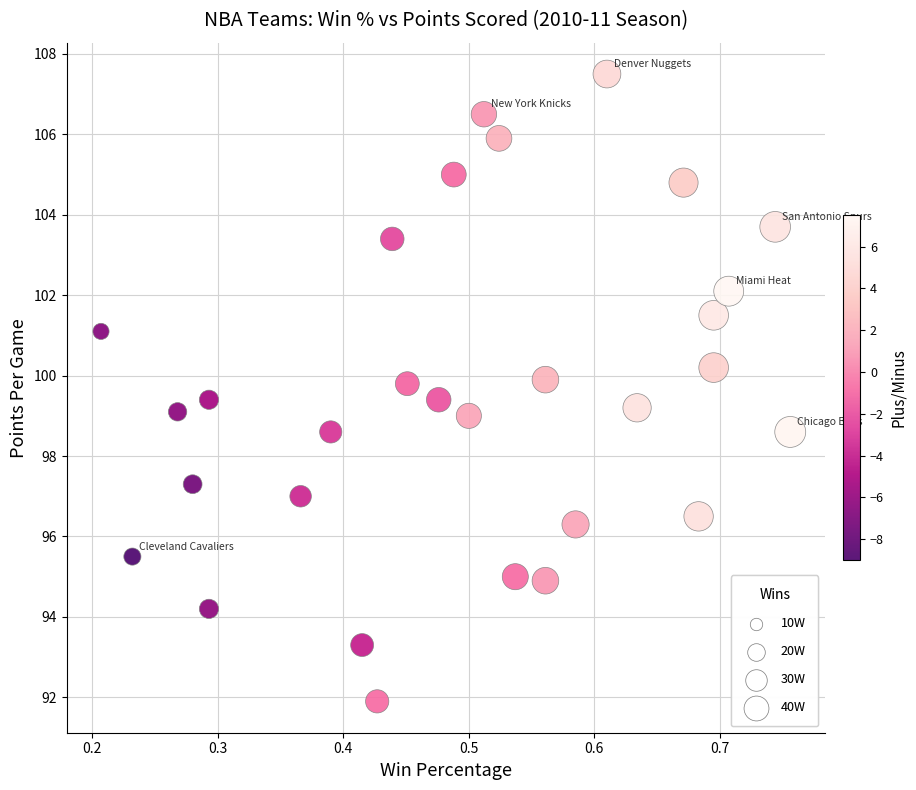

What is the range of Y values (max minus min)?

15.6